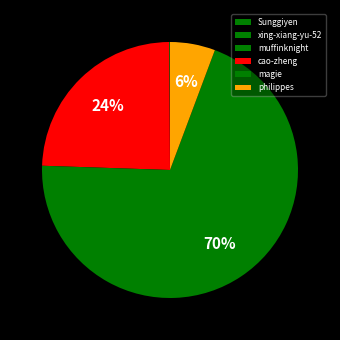

Is it true that cao-zheng is 24% of the pie?

True